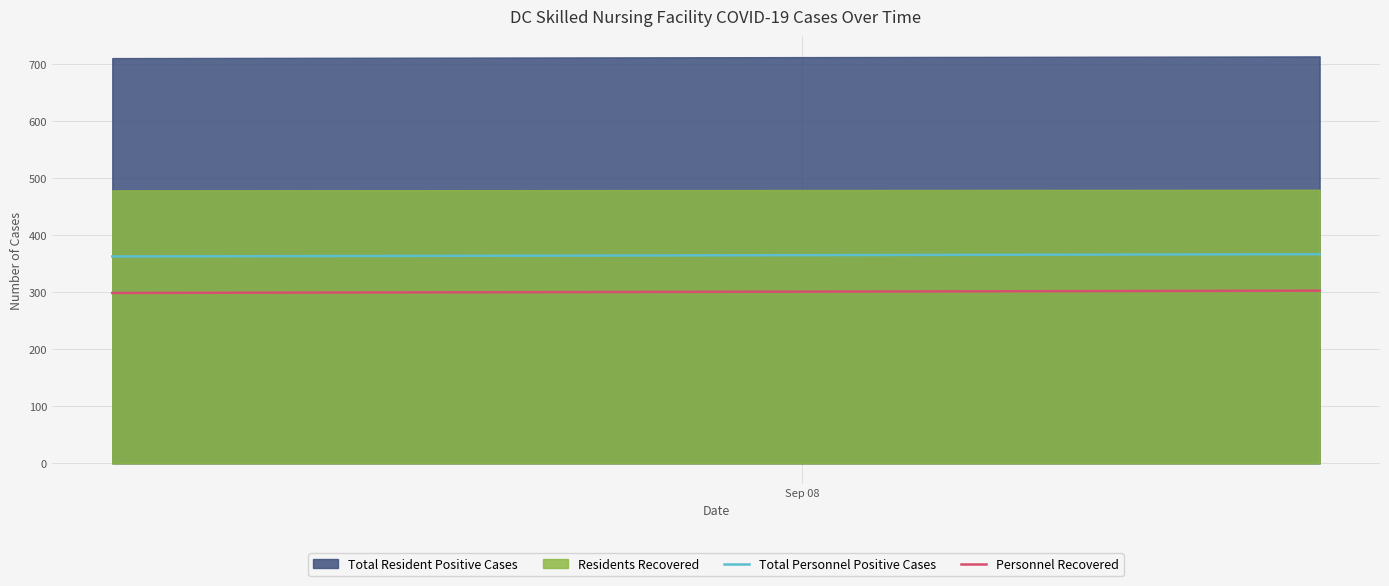

Is it true that Total Personnel Positive Cases equals 219 at Sep 08?

False